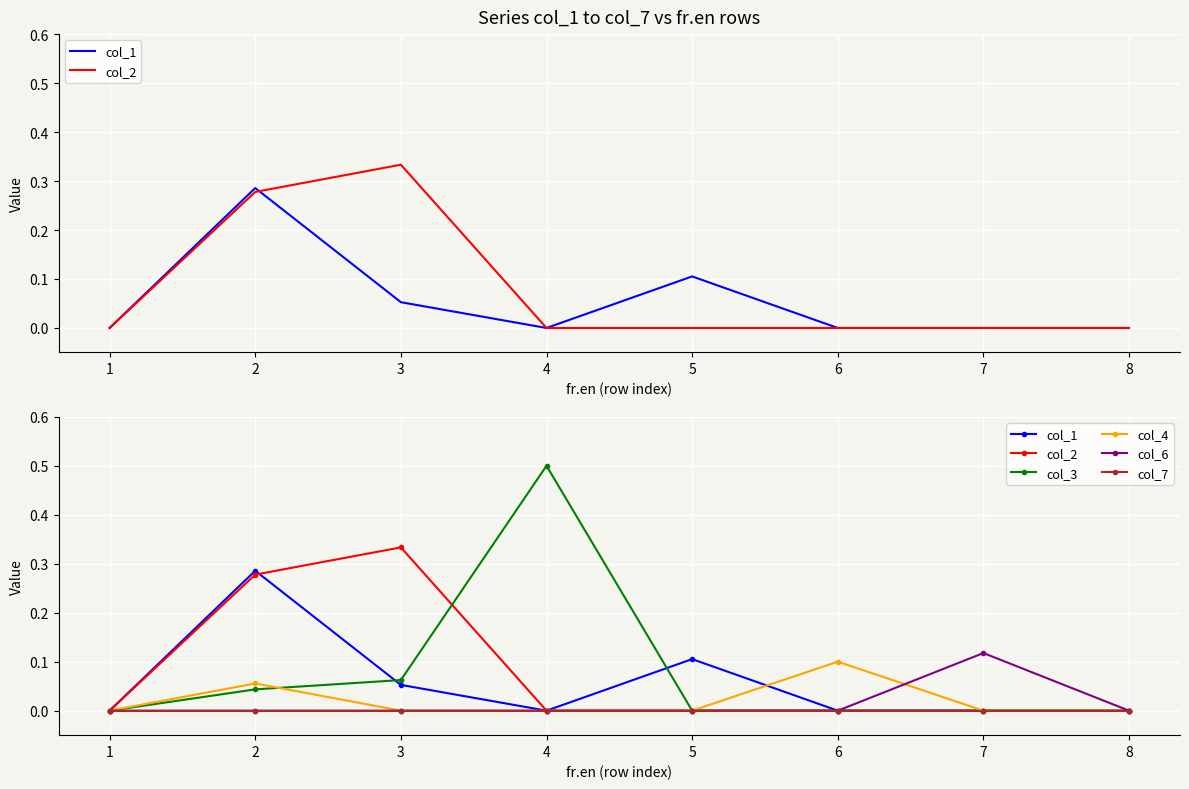

After their last crossing, which series has the higher values: col_4 or col_3?

col_3